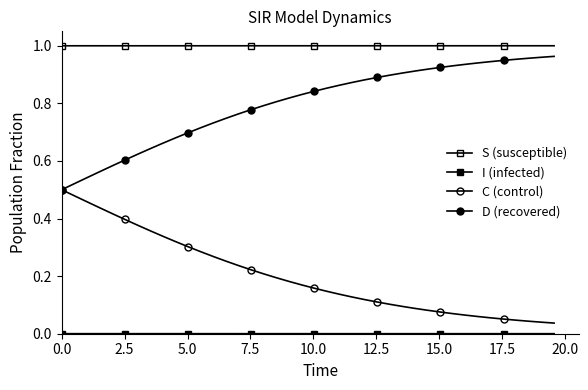

How many distinct data groups are displayed?

4